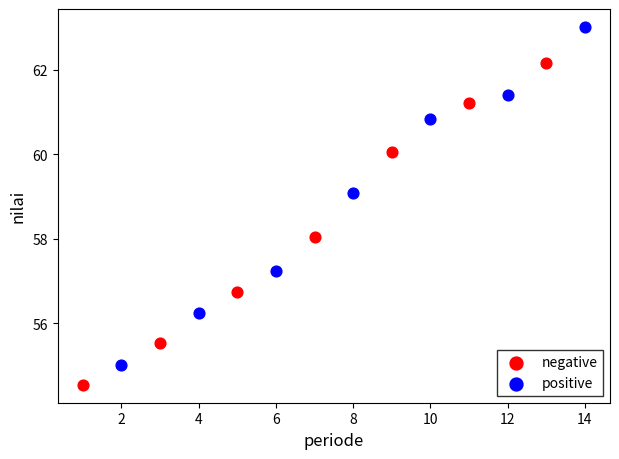

Which series contains the highest Y value?

positive